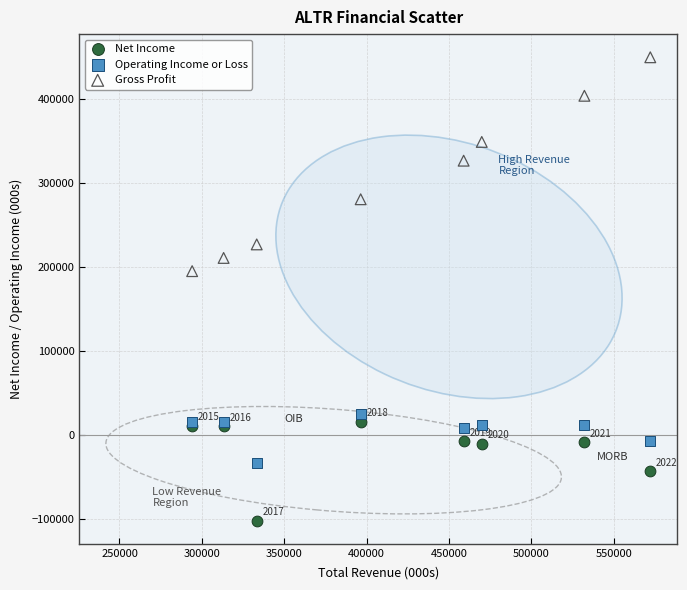

Across all series, what Y value is closest to 173700?

194900